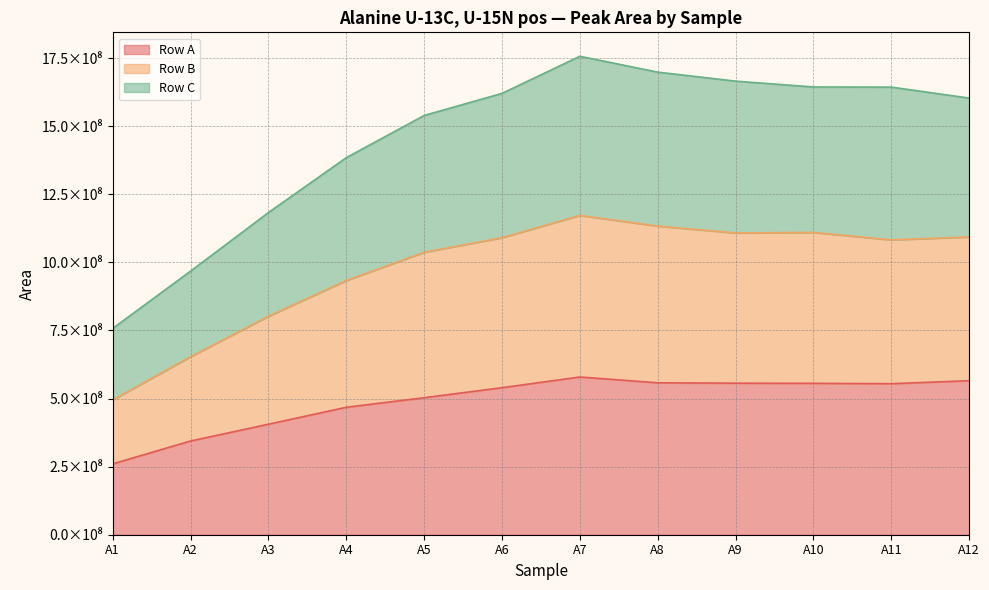

At which category does the chart reach its minimum across all series?

A1